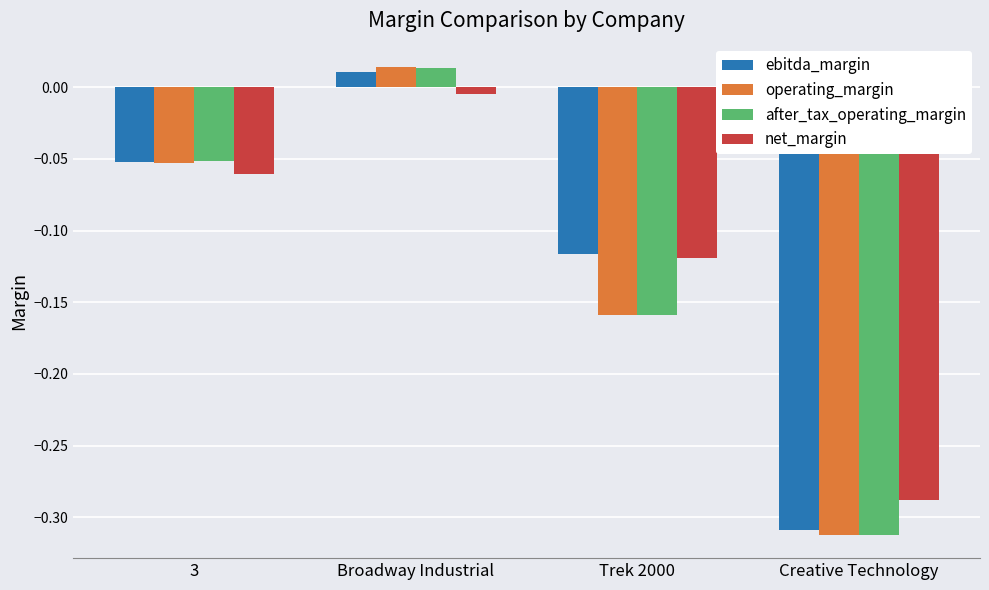

Is the value of after_tax_operating_margin at Broadway Industrial greater than the value of operating_margin at Creative Technology?

Yes